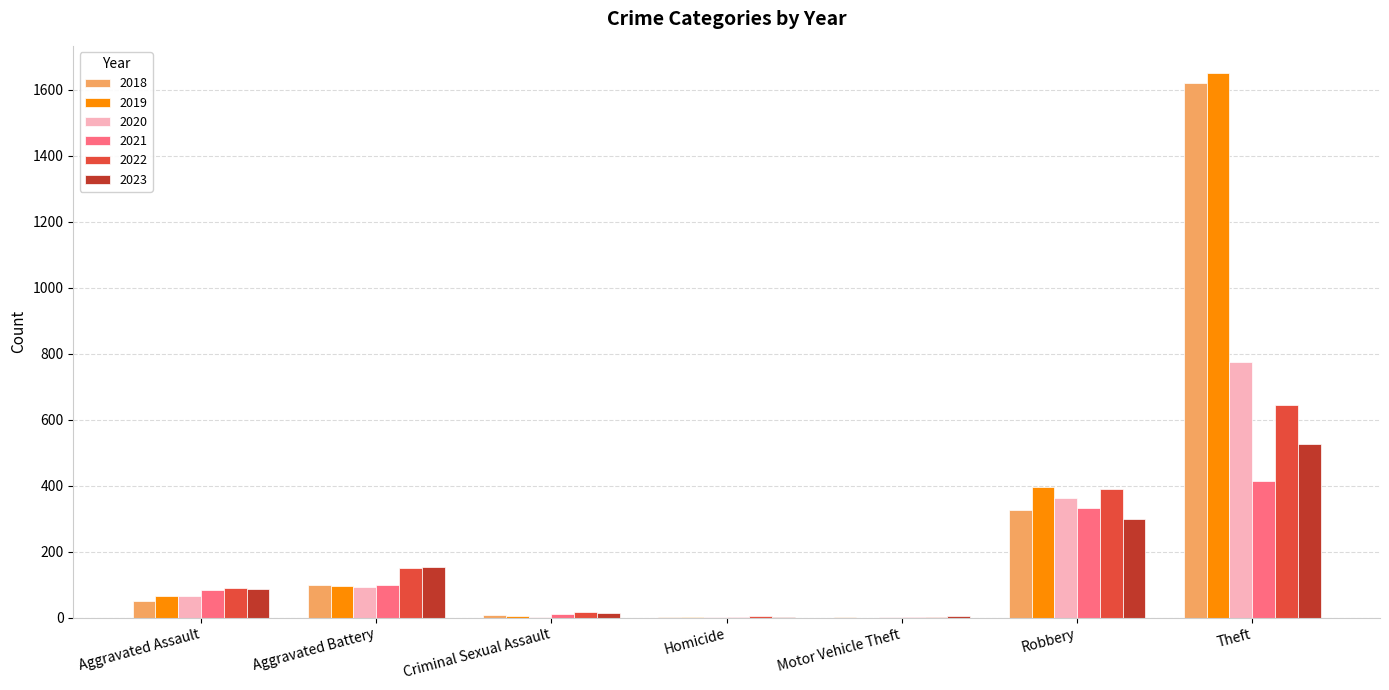

How many groups of bars are there?

7